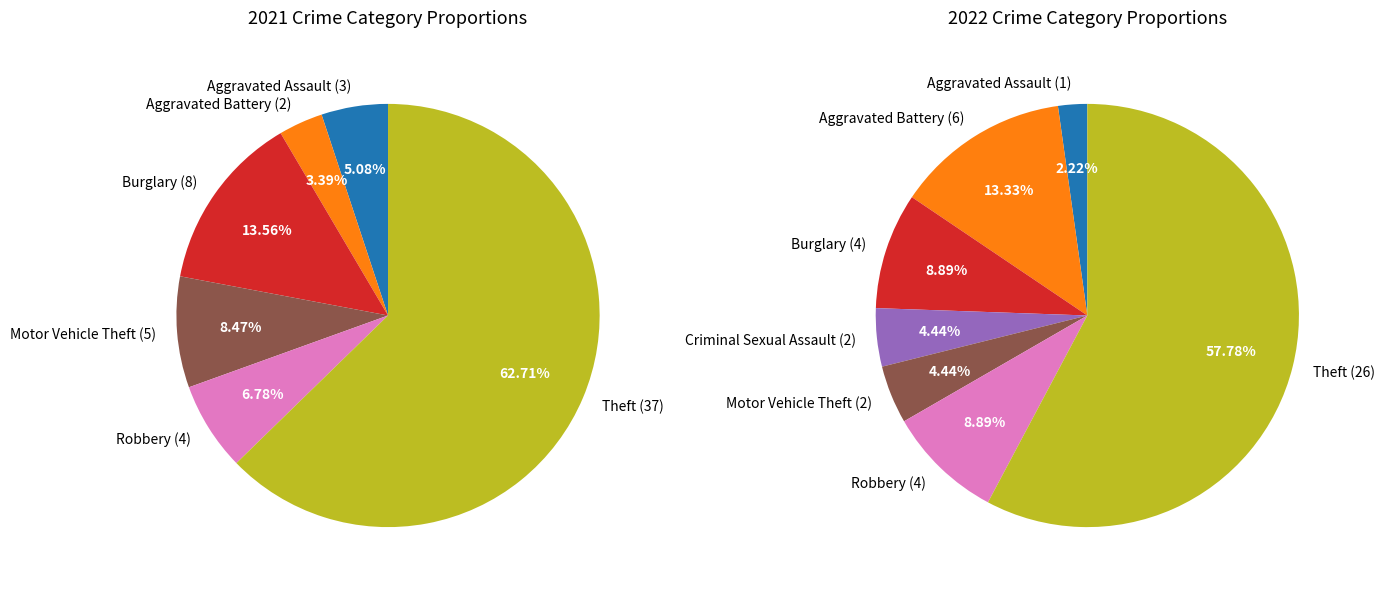

Is there any slice that represents more than half of the pie?

Yes